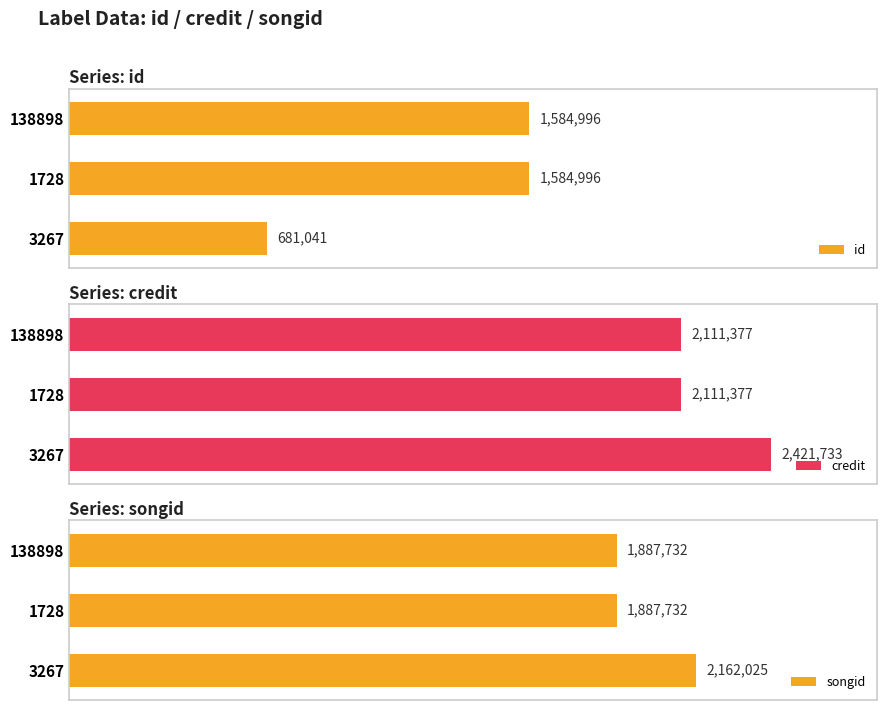

The value of credit at 20 is 56.3. True or false?

False